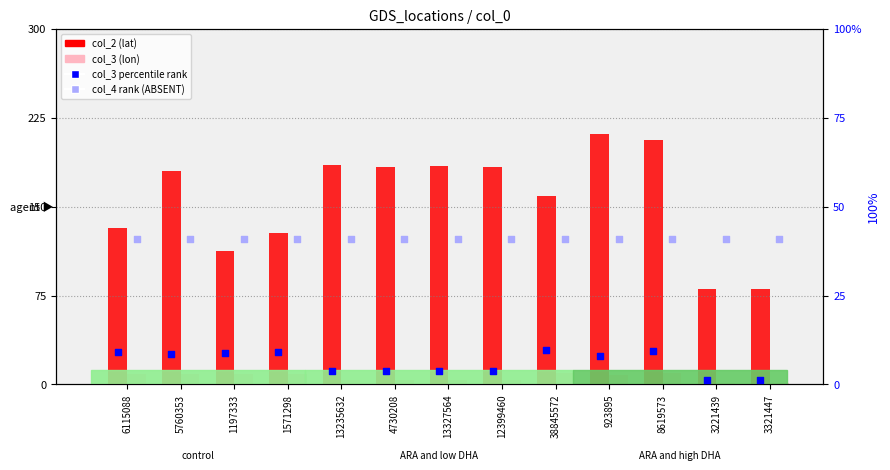

At how many categories does at least one series exceed 135?

8